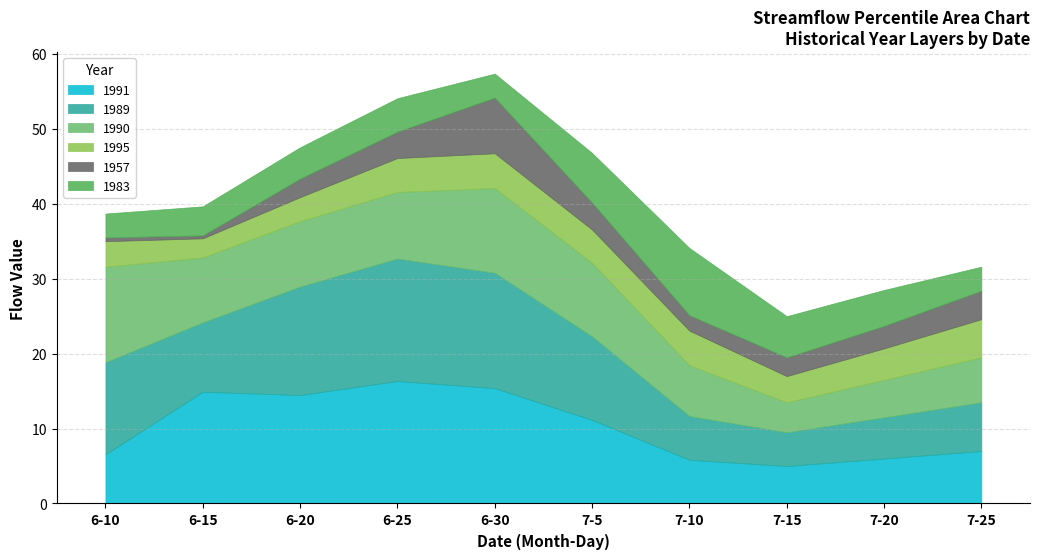

Where is the first local minimum for 1957?

6-15